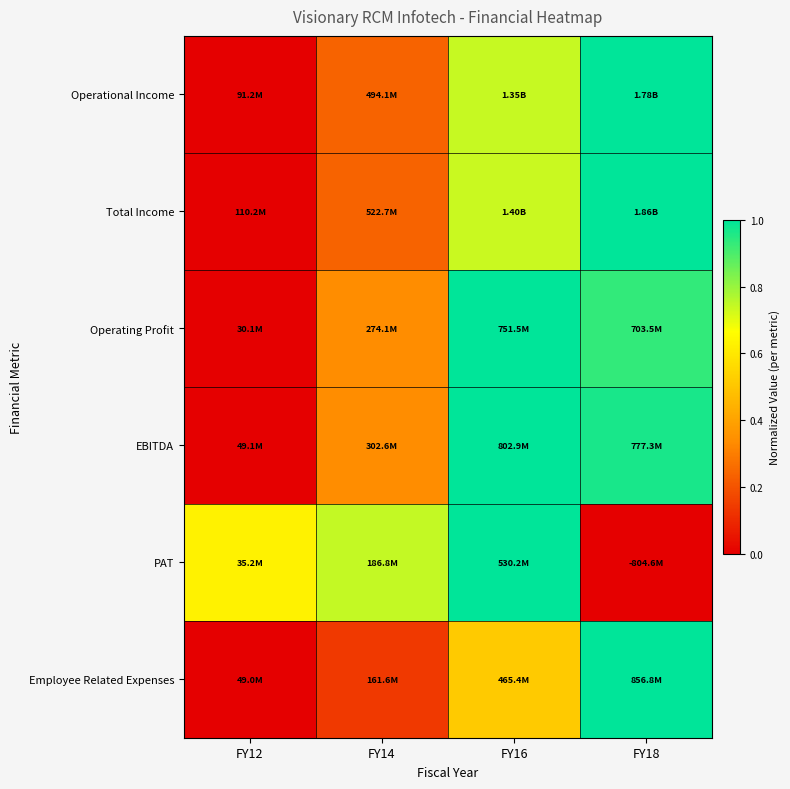

How many distinct data groups are displayed?

6